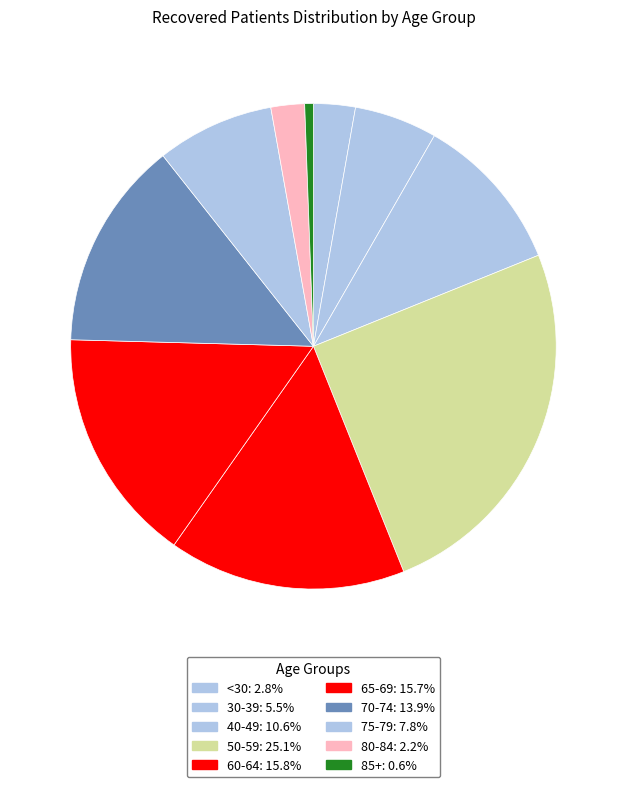

How many slices are in this pie chart?

10